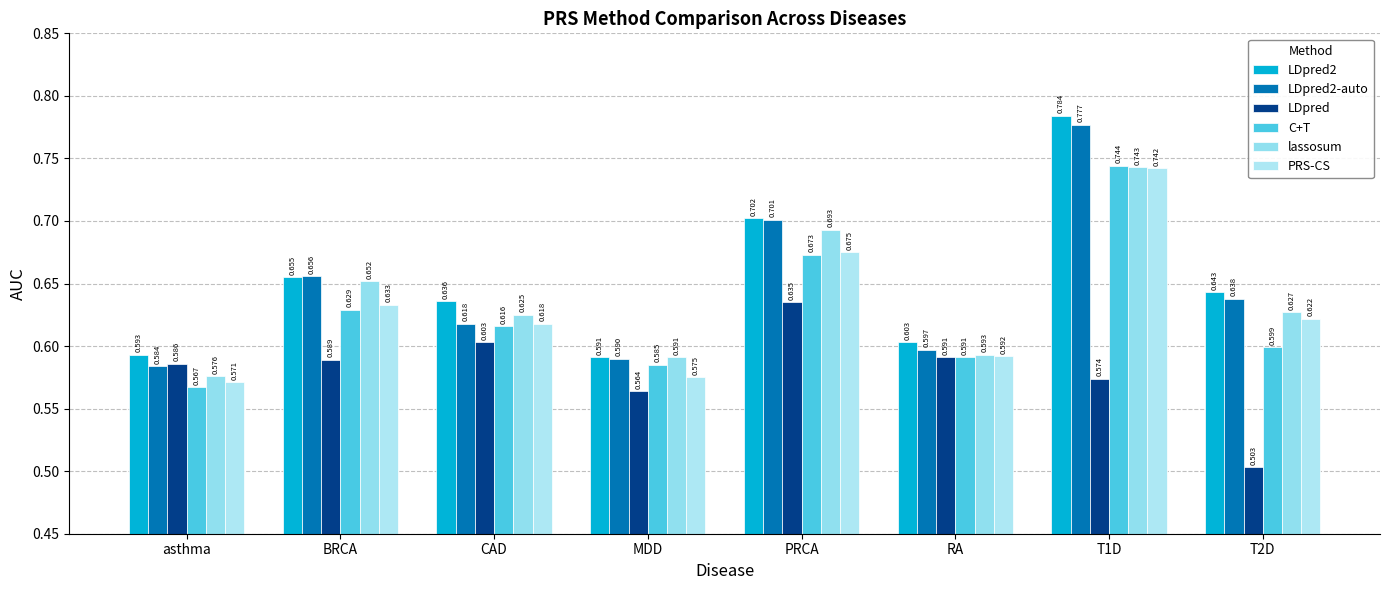

What is the sum of the PRS-CS values at asthma and BRCA?

1.2